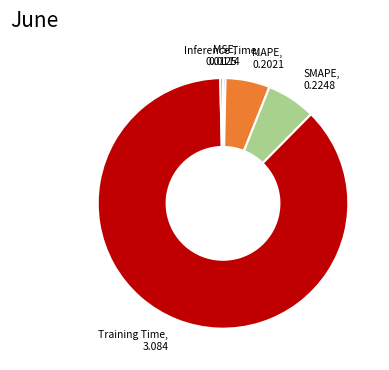

True or false: MAPE accounts for 16% of the total.

False